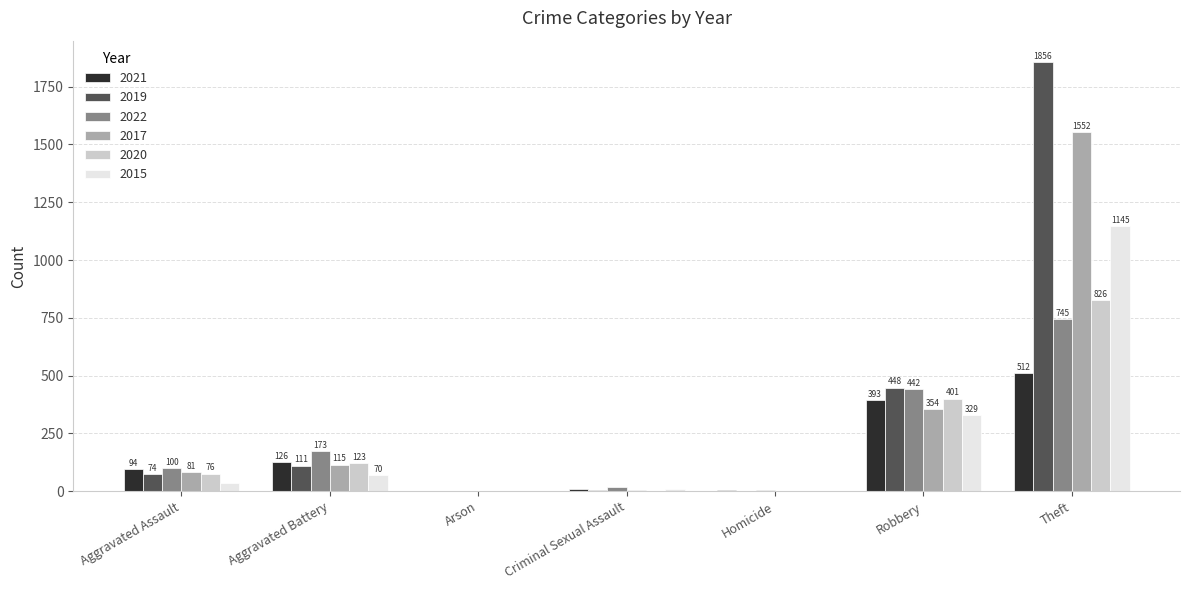

How many categories are shown in the chart?

7